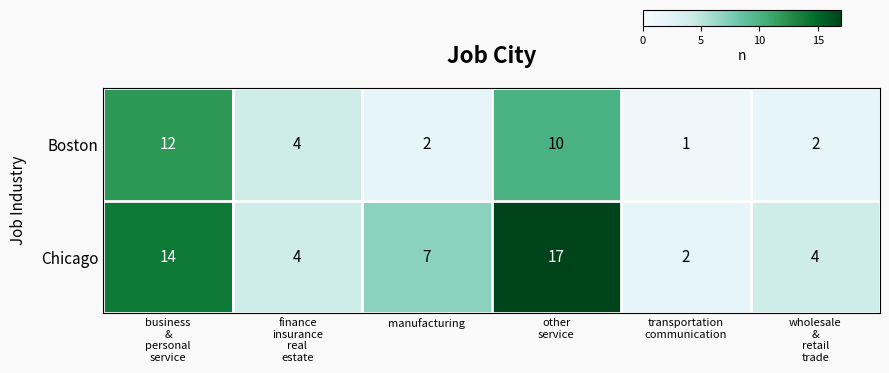

Which series has the largest range (max minus min)?

Chicago